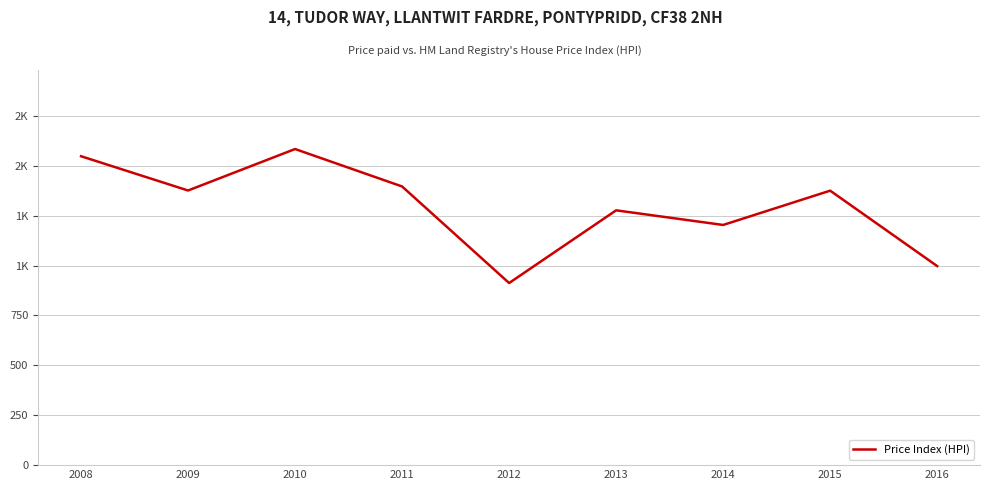

Is this an area chart (filled region under the line)?

No